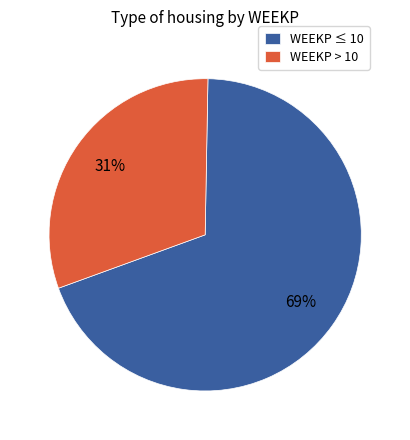

To the nearest percent, what percentage of the pie is WEEKP ≤ 10?

69%